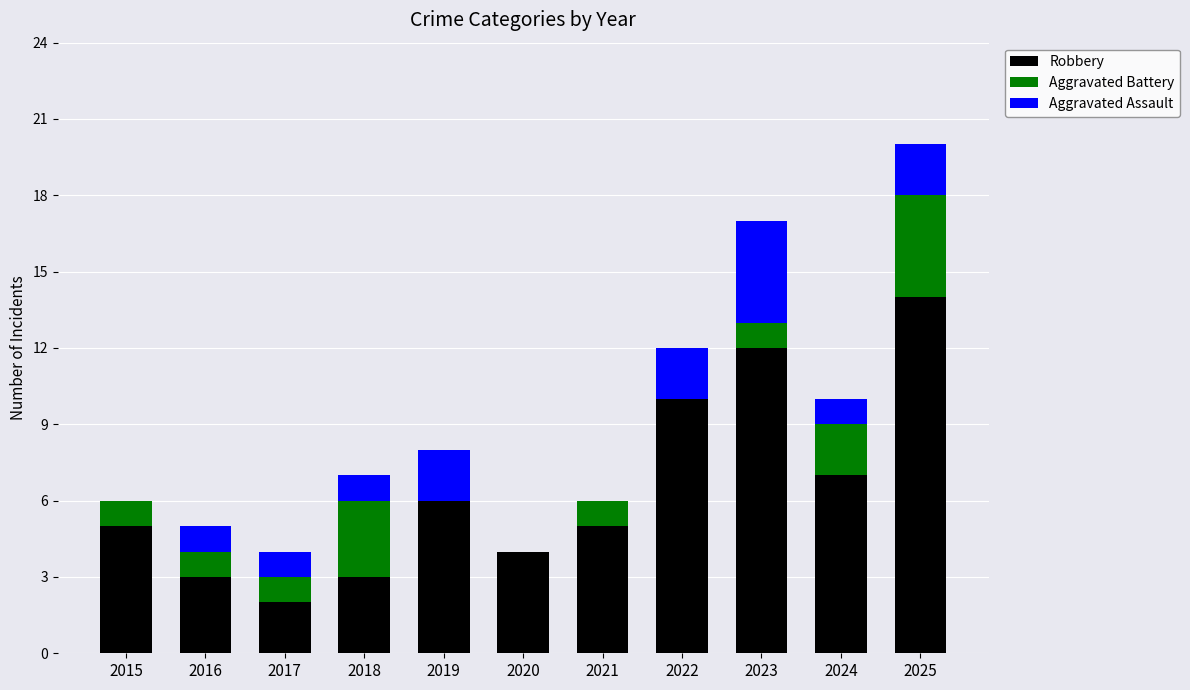

What are all the series names shown in the legend?

Robbery, Aggravated Battery, Aggravated Assault